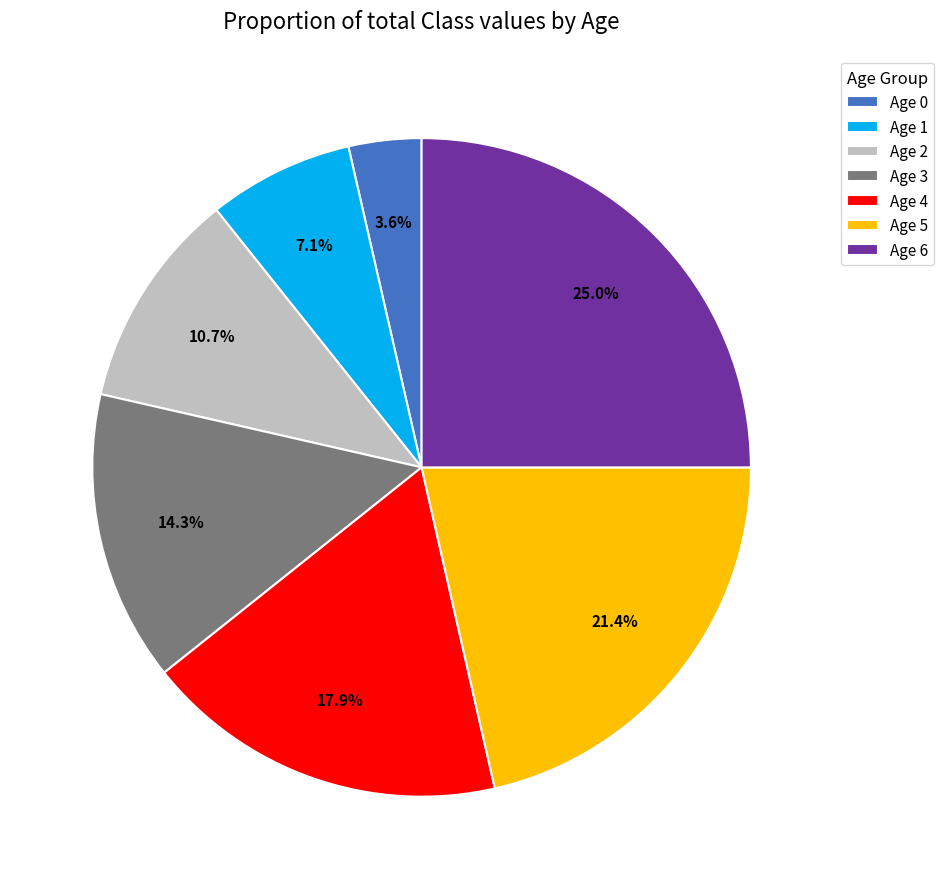

Which category has the biggest portion of the pie?

Age 6